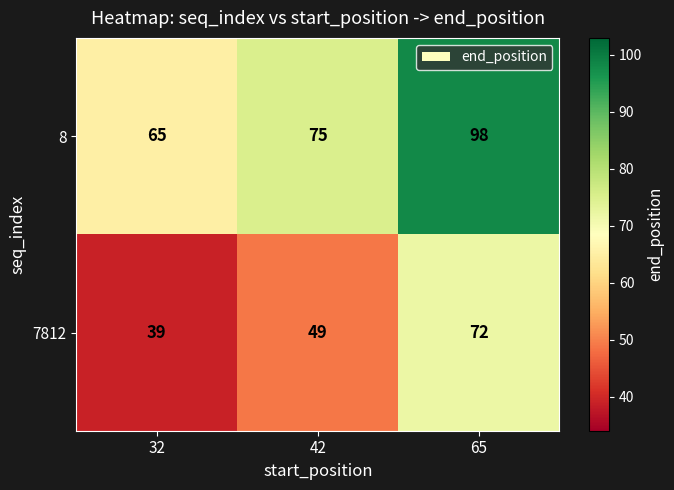

Is it true that 8 equals 66 at 65?

False